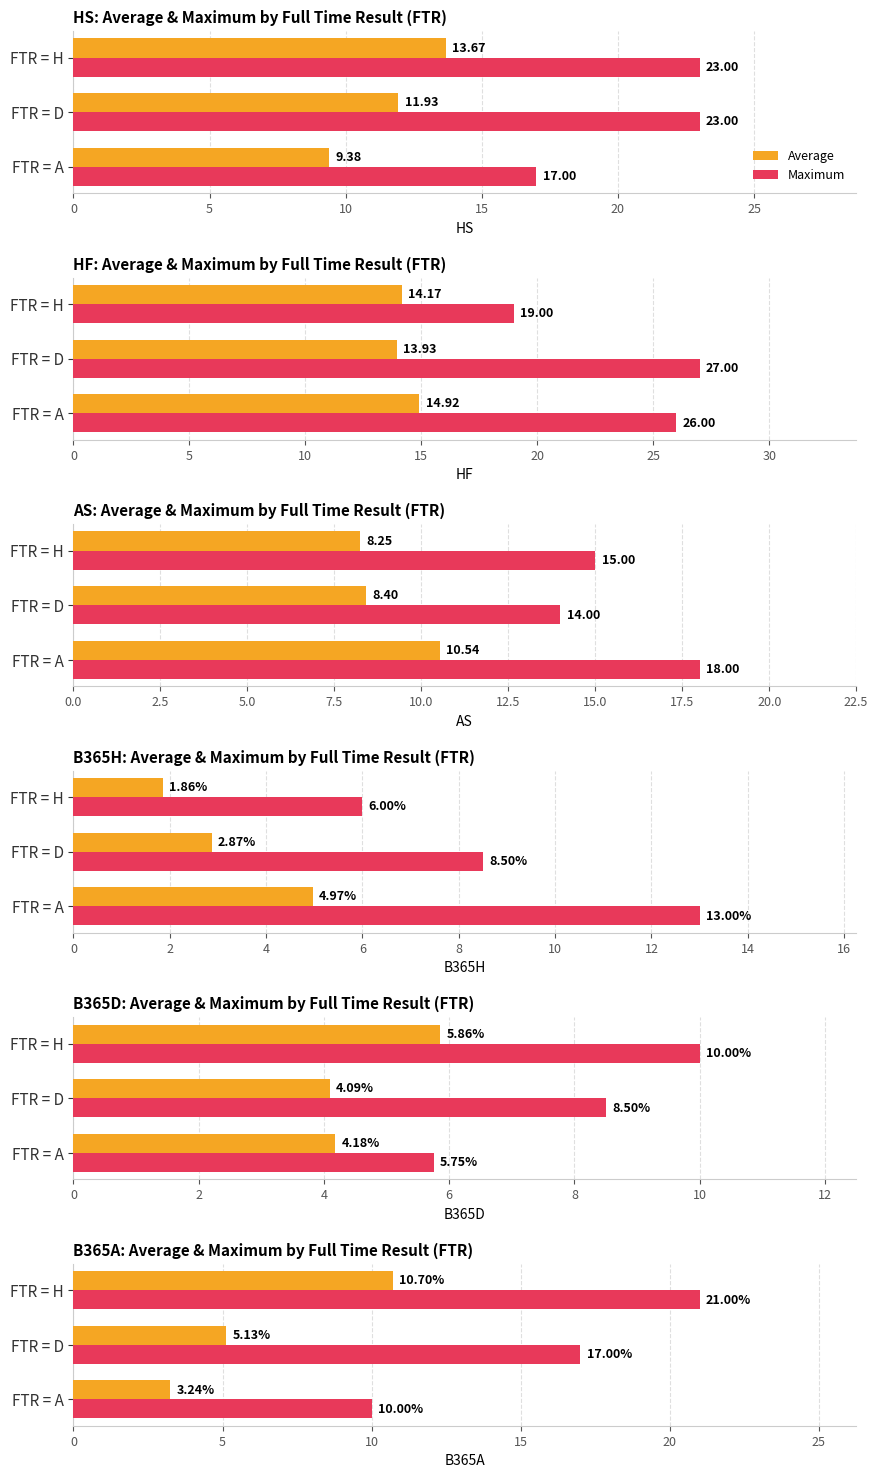

At FTR = H, list the series in order from smallest to largest.

Average, Maximum